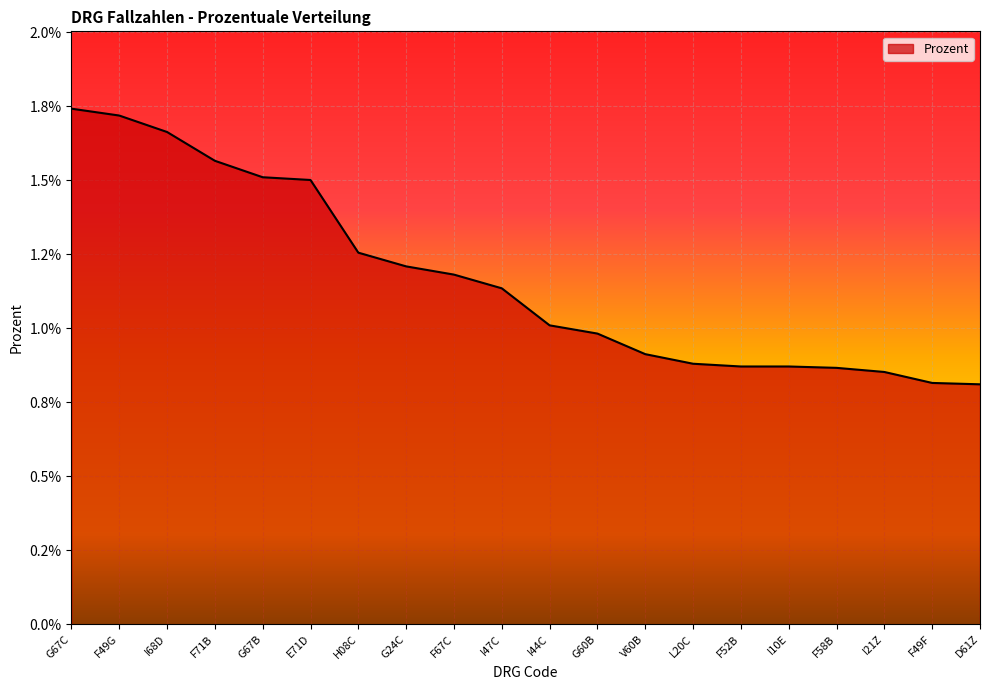

Is it true that the value at F49G is 0.0?

False